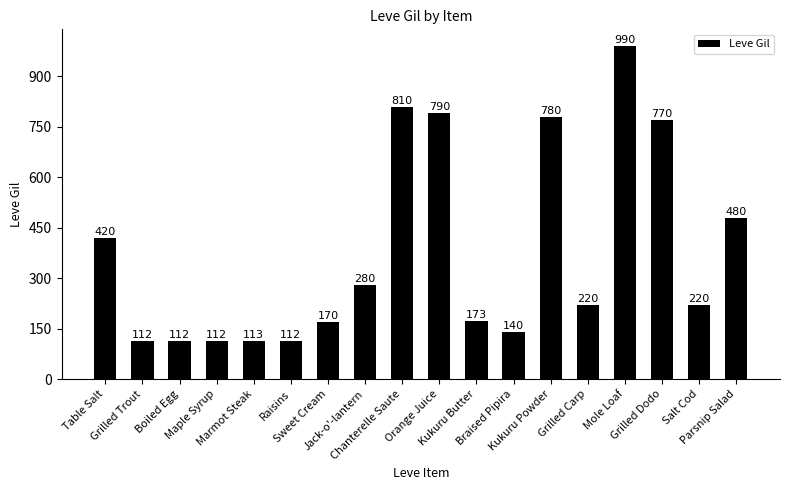

What is the difference between the values at Braised Pipira and Grilled Trout?

28